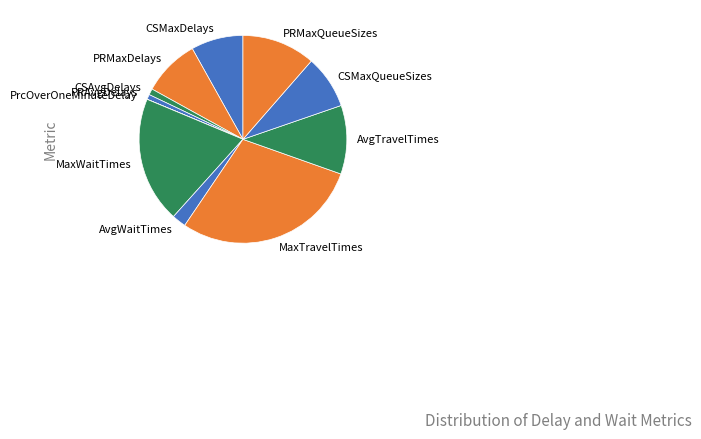

Which has a higher value, MaxTravelTimes or CSAvgDelays?

MaxTravelTimes